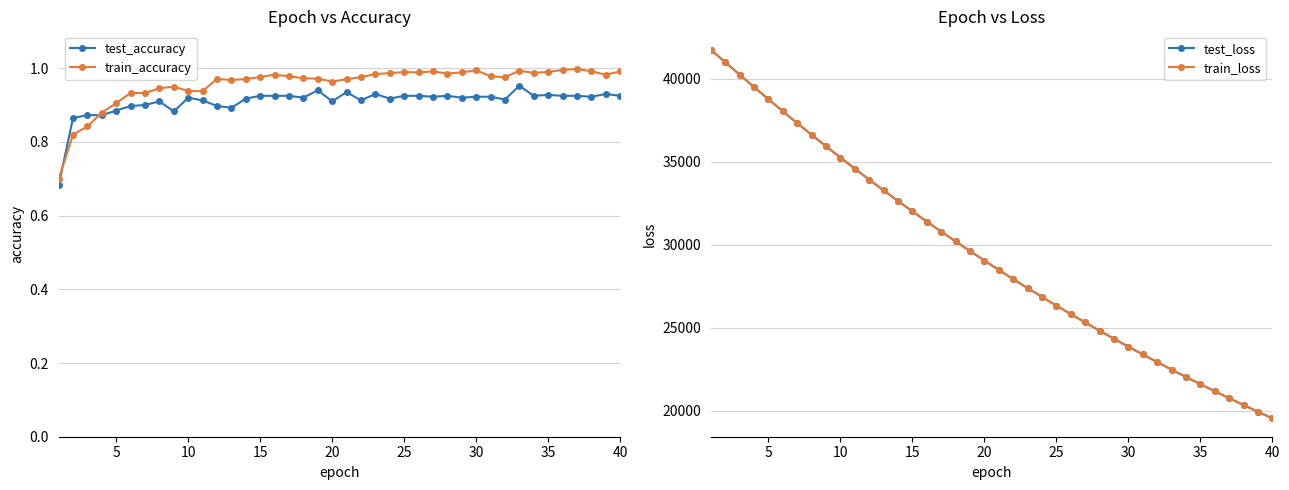

Is it true that test_accuracy equals 0.6 at 30?

False